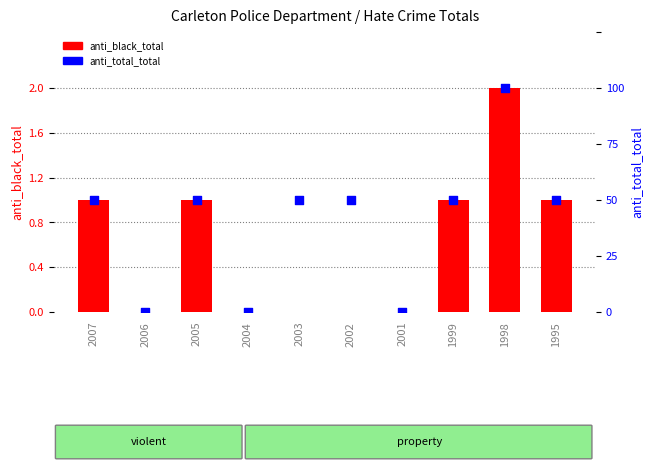

At how many categories does at least one series exceed 0?

7